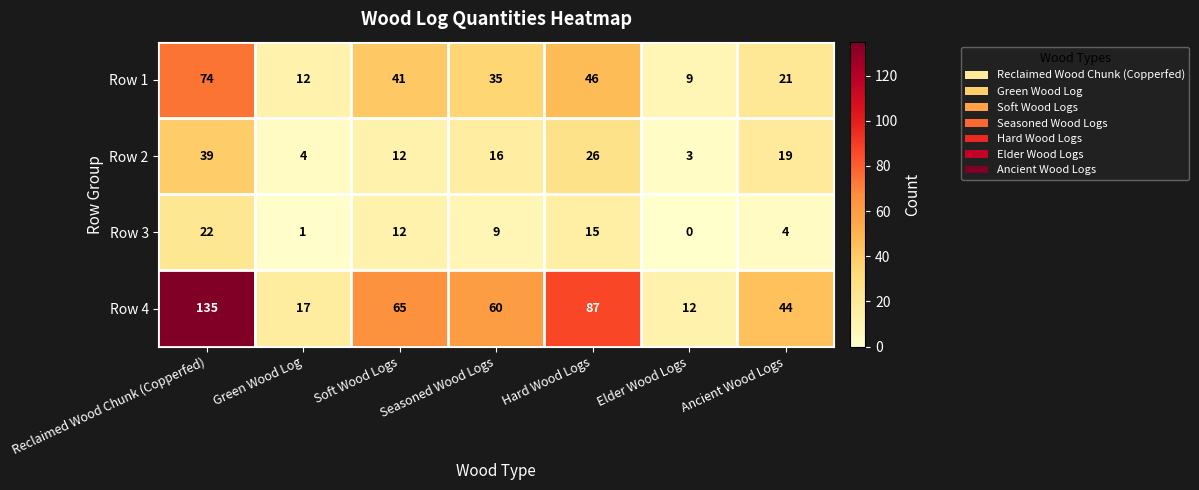

What is the maximum value shown in the chart?

135